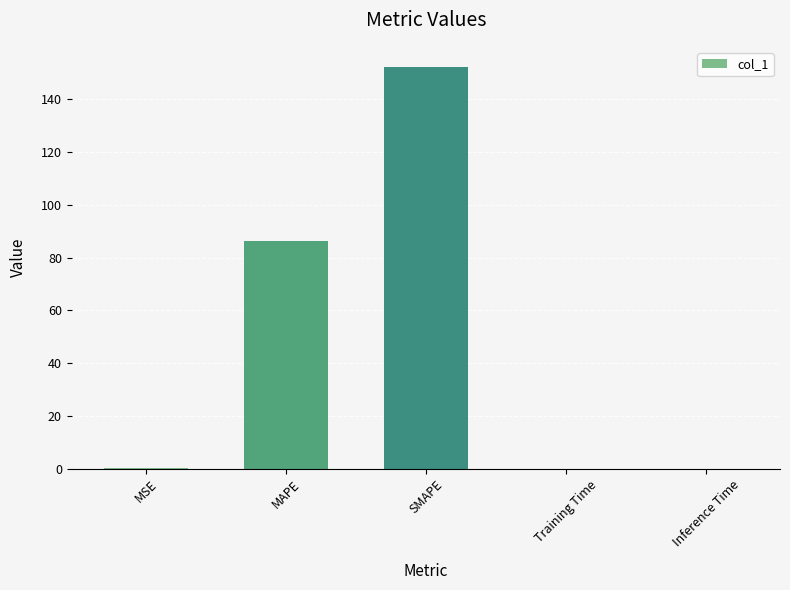

Which category has the highest value across all series?

SMAPE